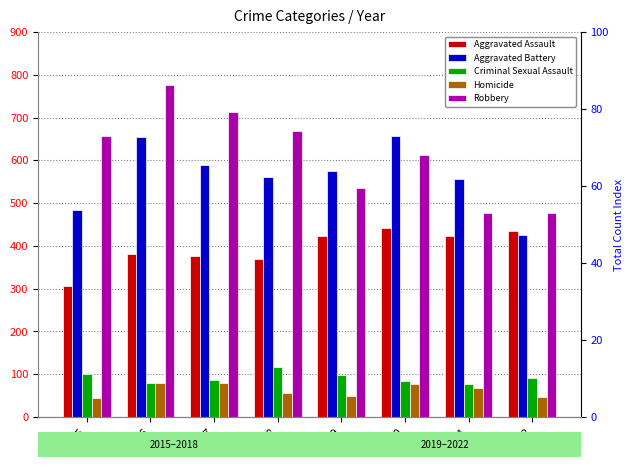

What is the lowest value of the Aggravated Assault series?

307